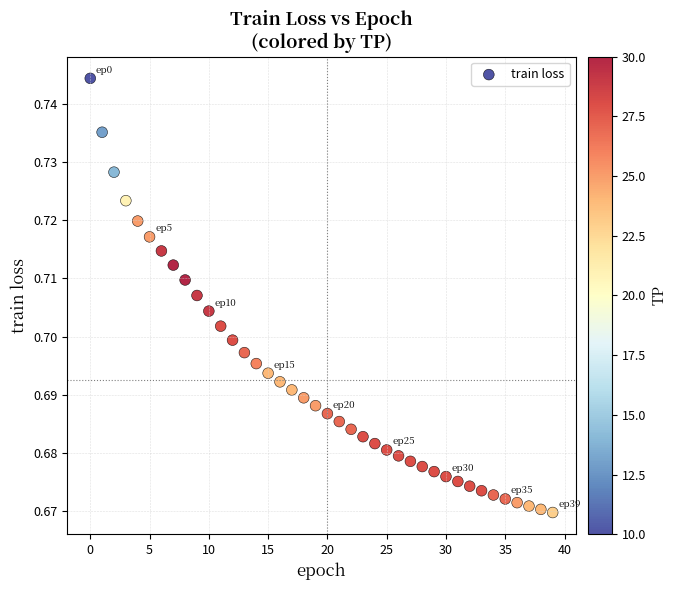

How many data points are displayed?

40